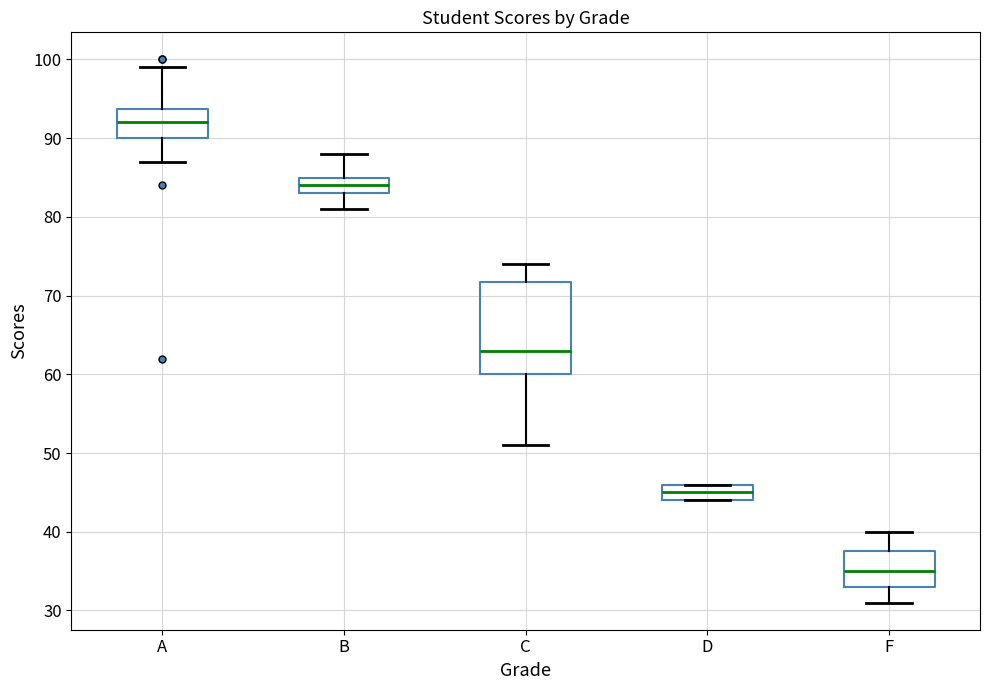

Where is the lower edge of the box for A on the y-axis? The values are not printed on the chart, so give them approximately, as read against the axis.

90